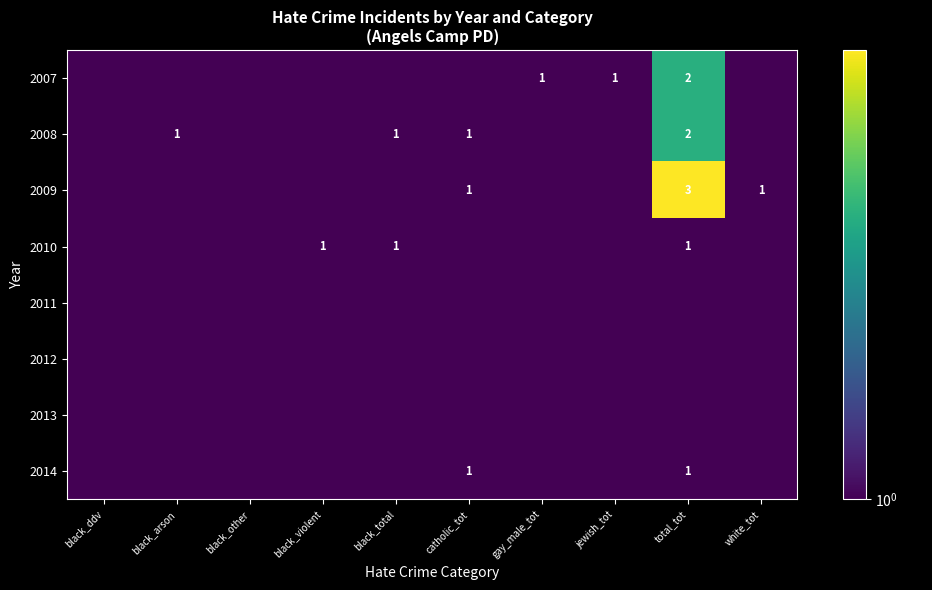

At how many categories does at least one series exceed 1?

1